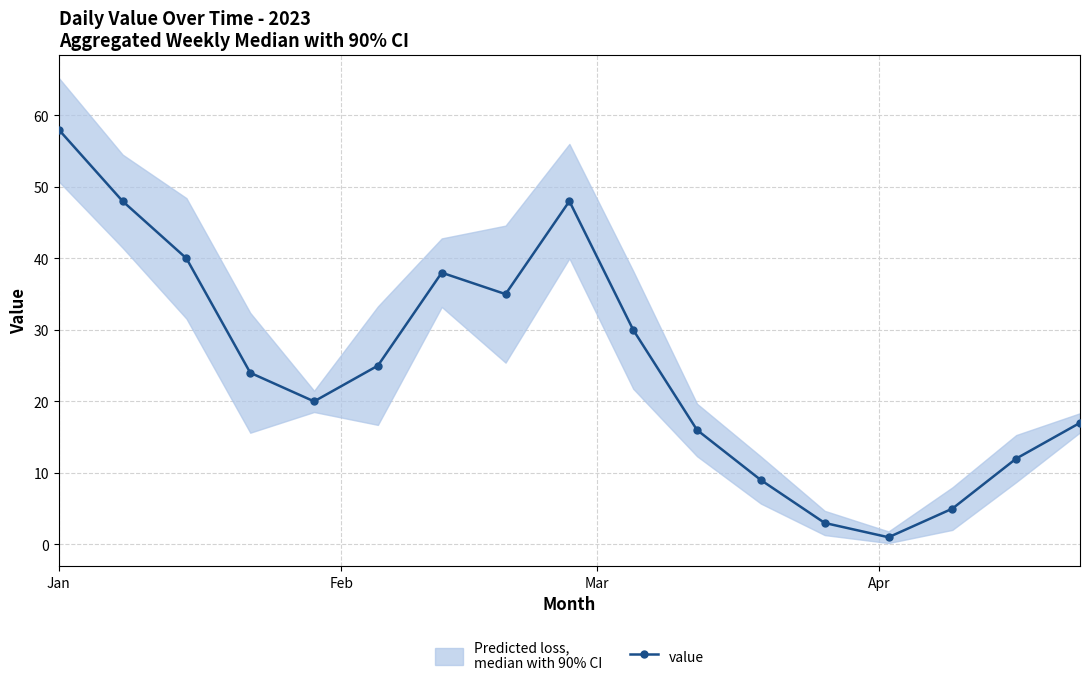

How many interior local valleys does the value series have?

3